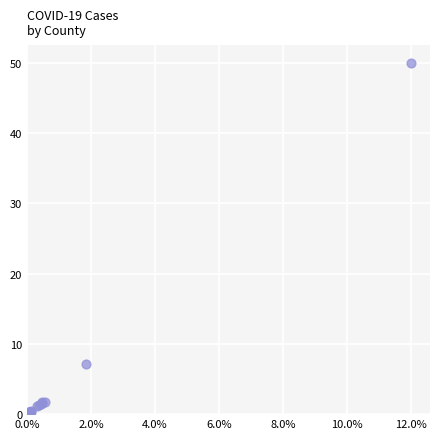

What Y value in the scatter plot is closest to 25?

7.2